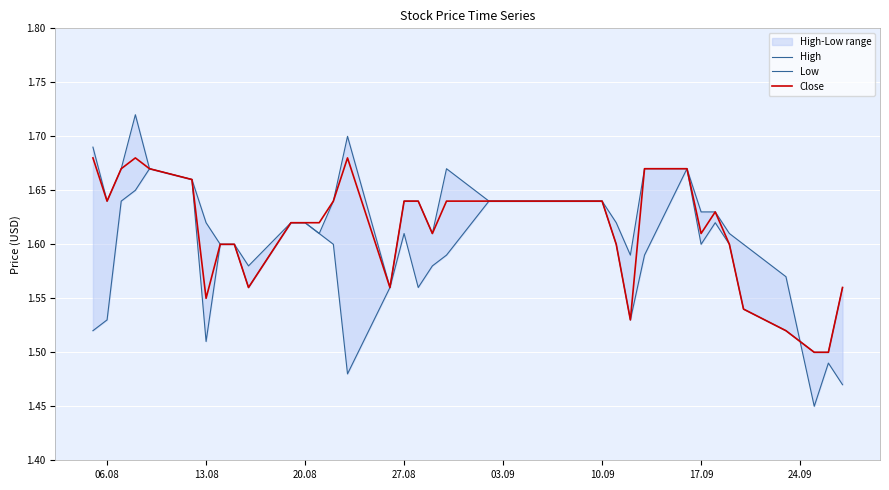

True or false: High and Low intersect in this chart.

False